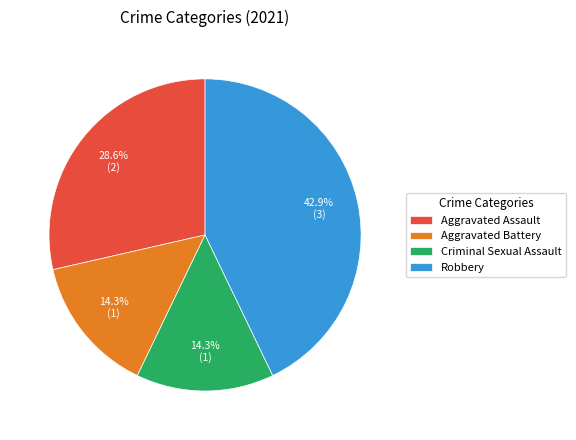

Which slice is the largest?

Robbery